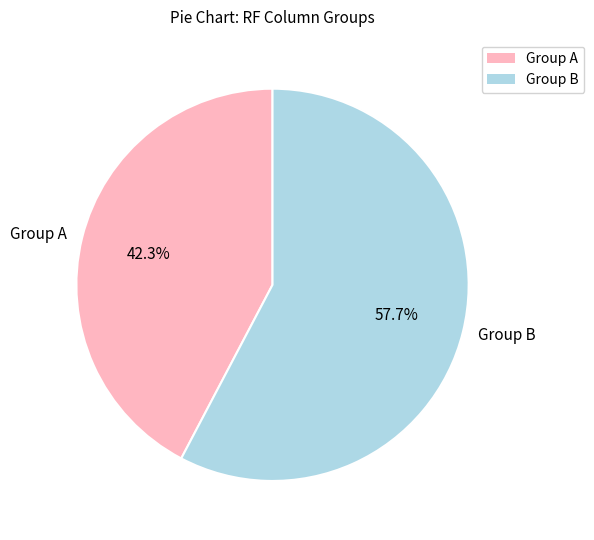

Combined, do Group A and Group B account for over 50%?

Yes